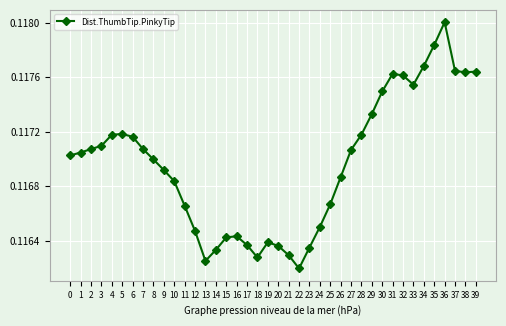

How many lines are shown in the chart?

1